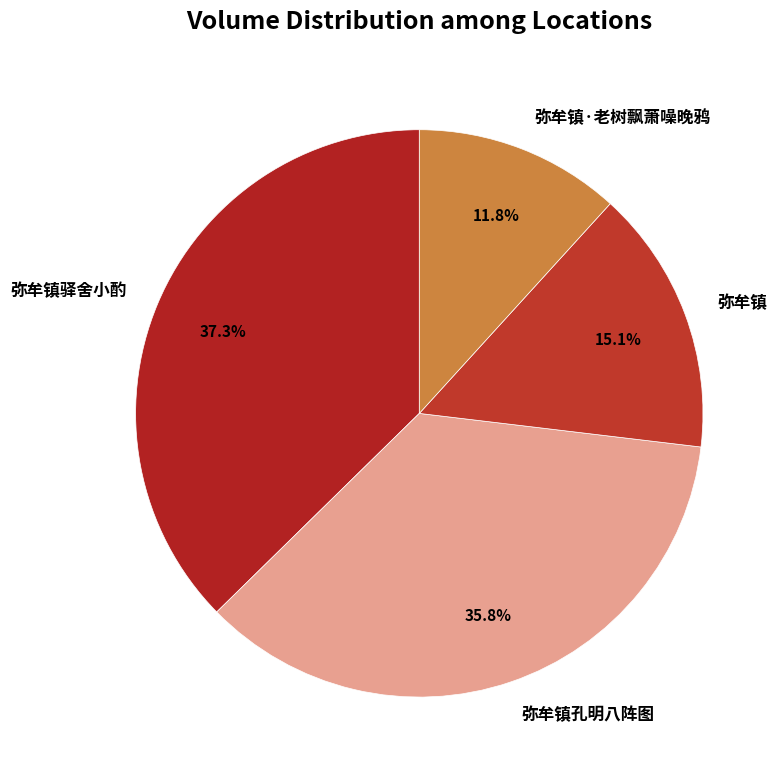

What is the ratio of the value at 弥牟镇 to the value at 弥牟镇驿舍小酌?

0.4